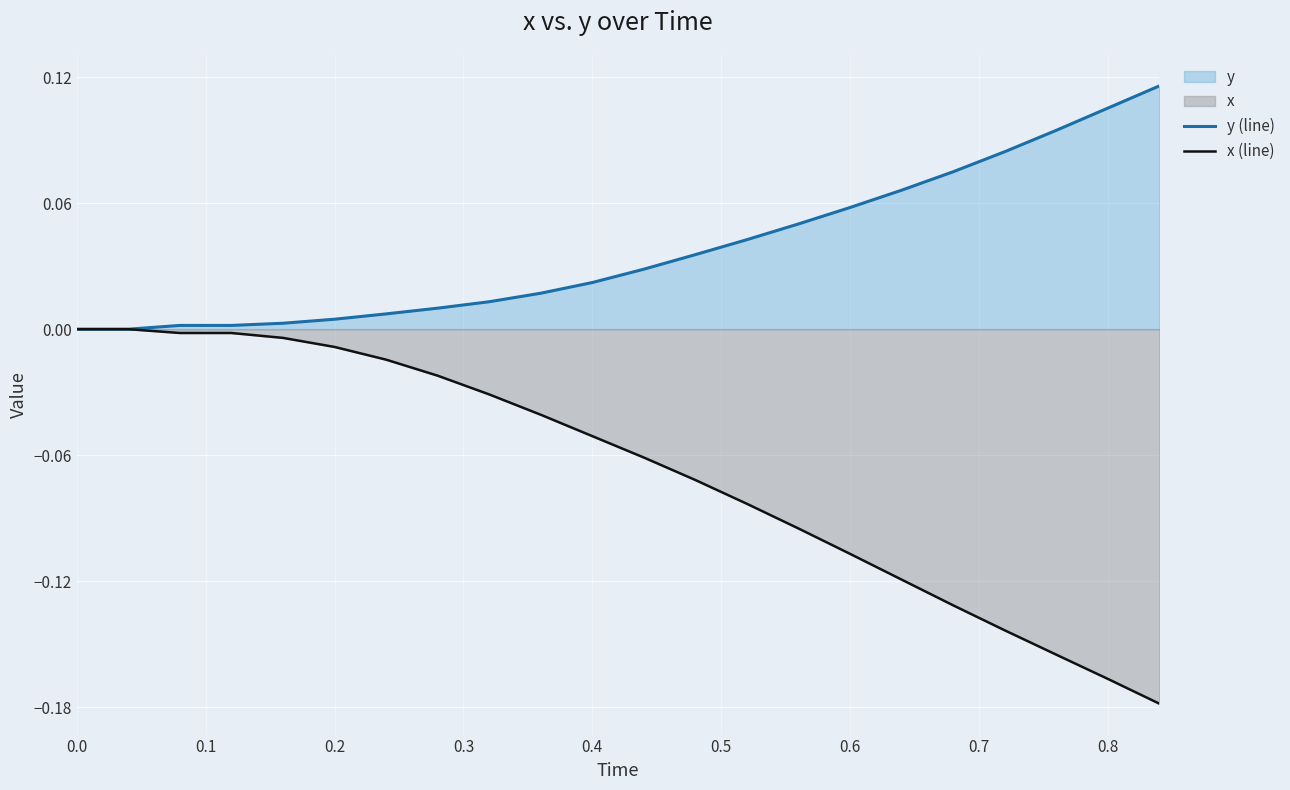

What is the greatest value displayed?

0.1